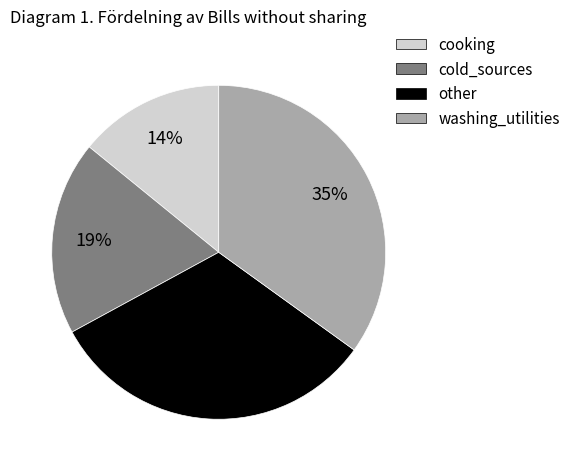

Between cold_sources and other, which is larger?

other